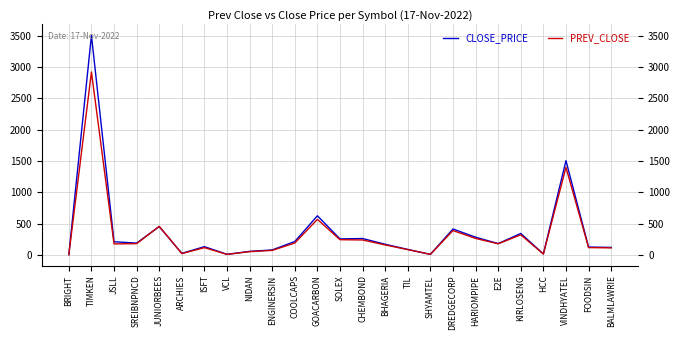

What is the greatest value displayed?

3506.0